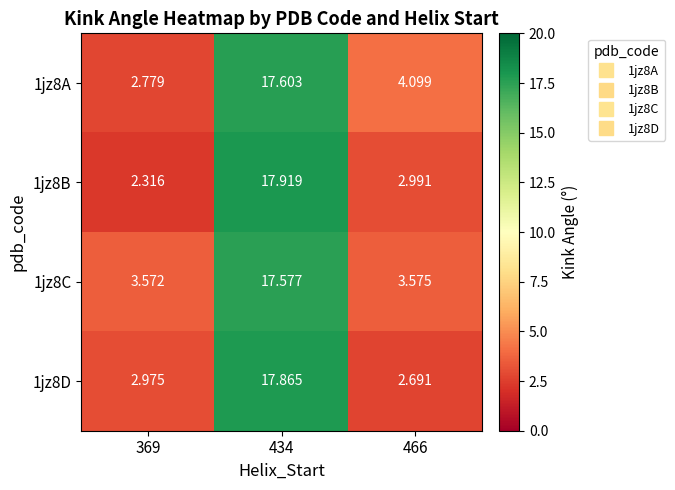

What is the difference between the highest and lowest values at 466?

1.4